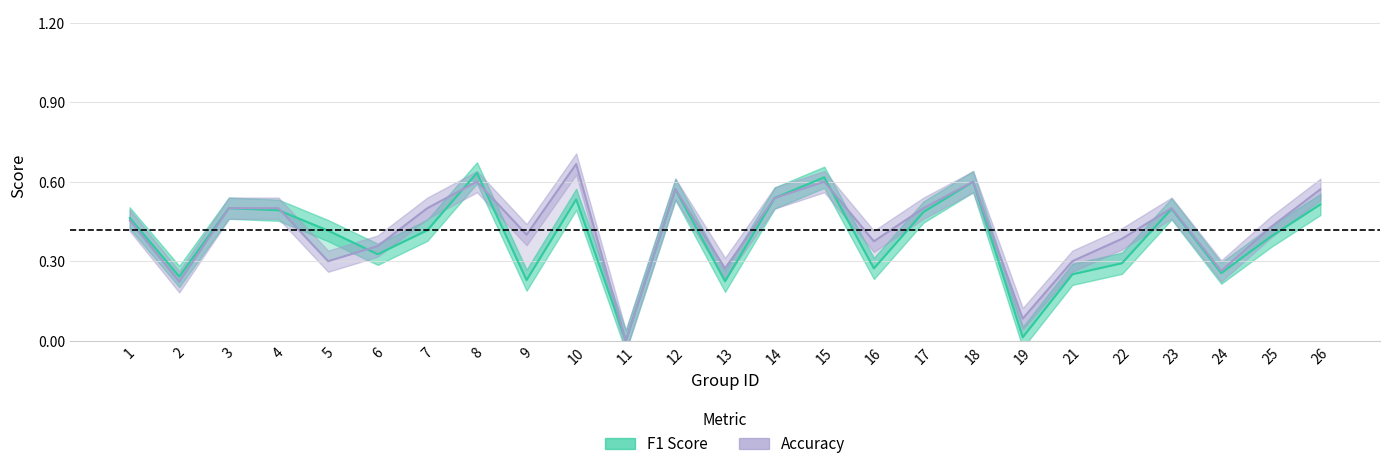

Where is the first local maximum for accuracy?

8